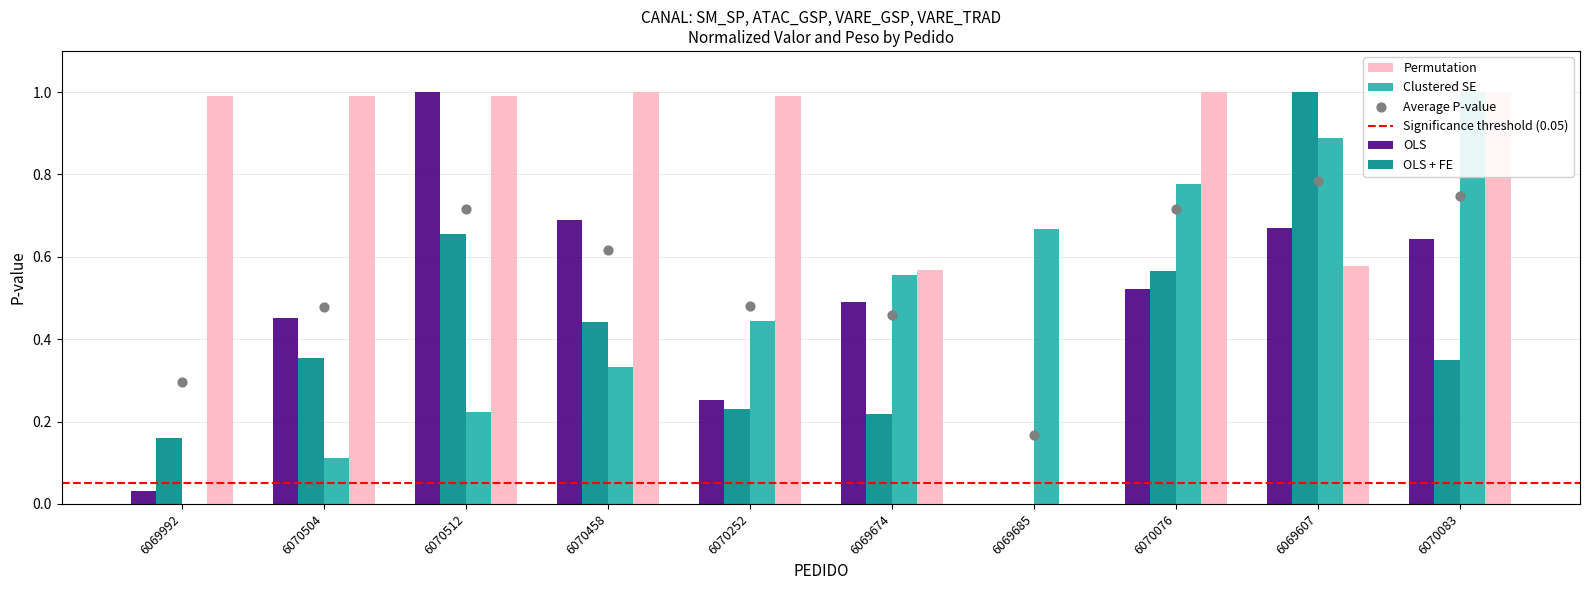

At which category is the sum across all series the highest?

6069607